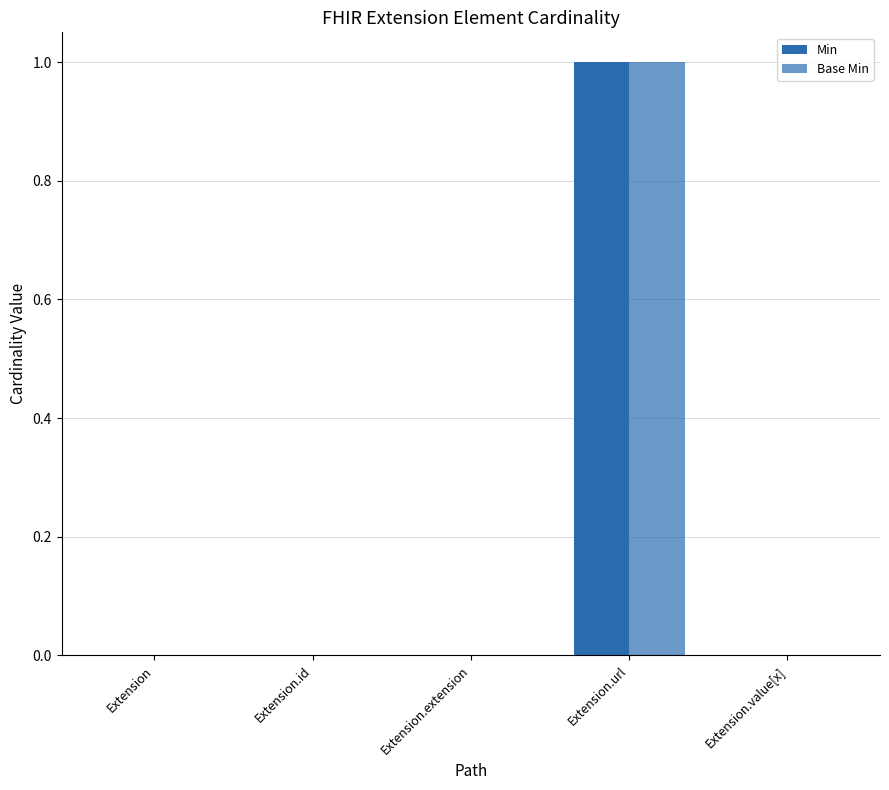

Count the number of categories in the chart.

5